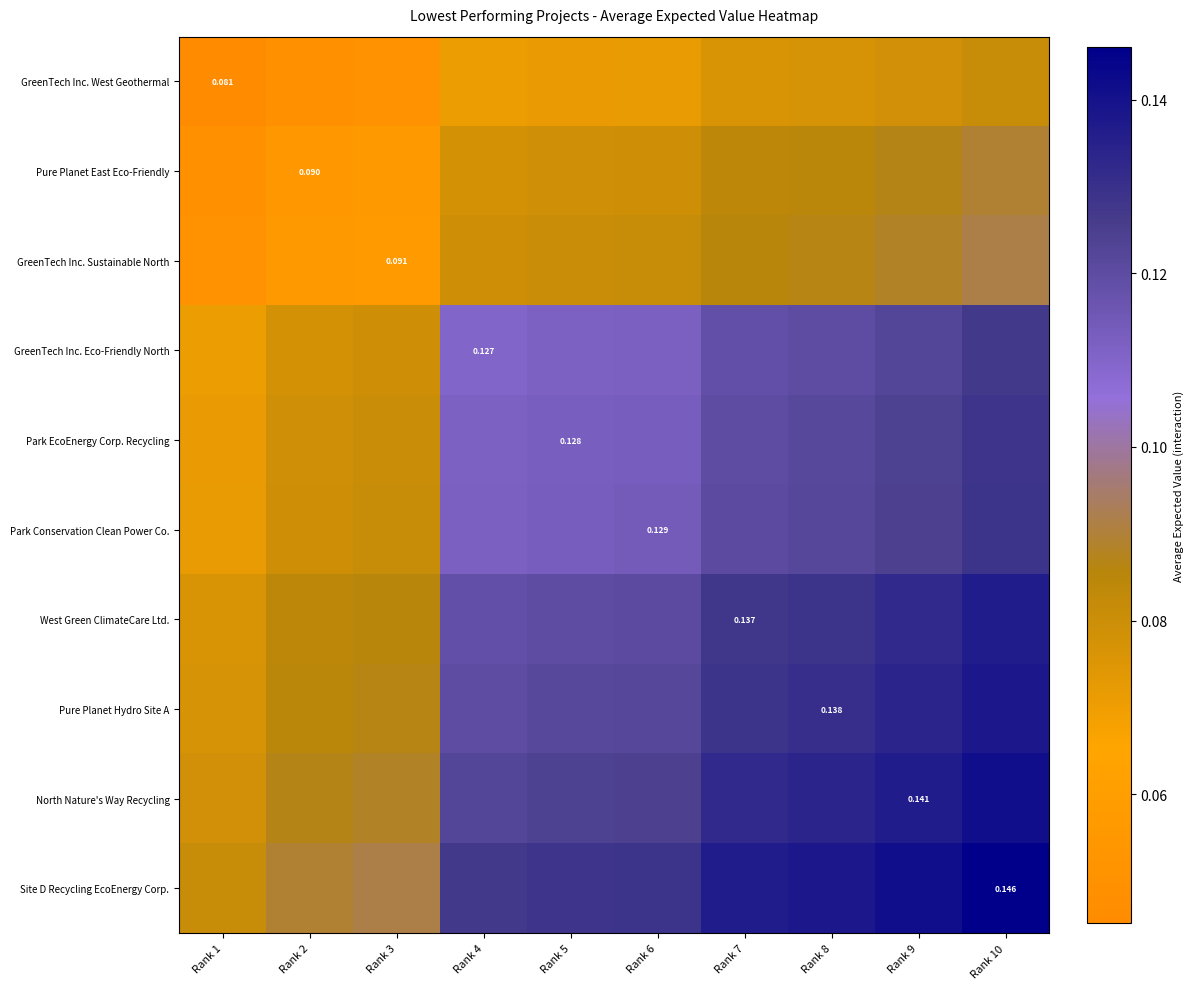

What is the spread (max minus min) of values at Rank 9?

0.1